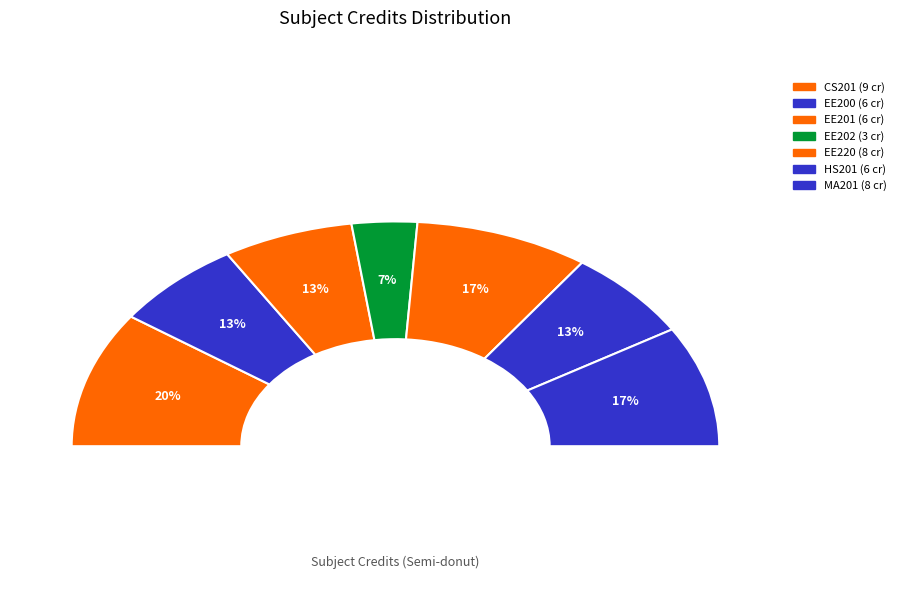

Rank the categories by value from lowest to highest.

EE202, EE200, EE201, HS201, EE220, MA201, CS201